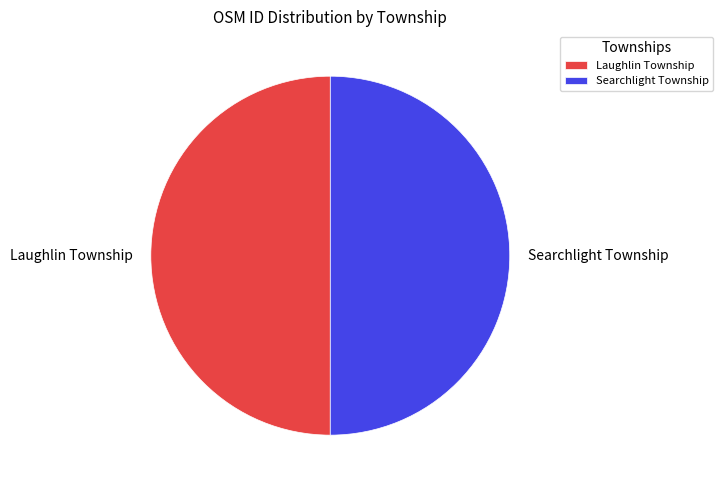

Combined, do Laughlin Township and Searchlight Township account for over 50%?

Yes